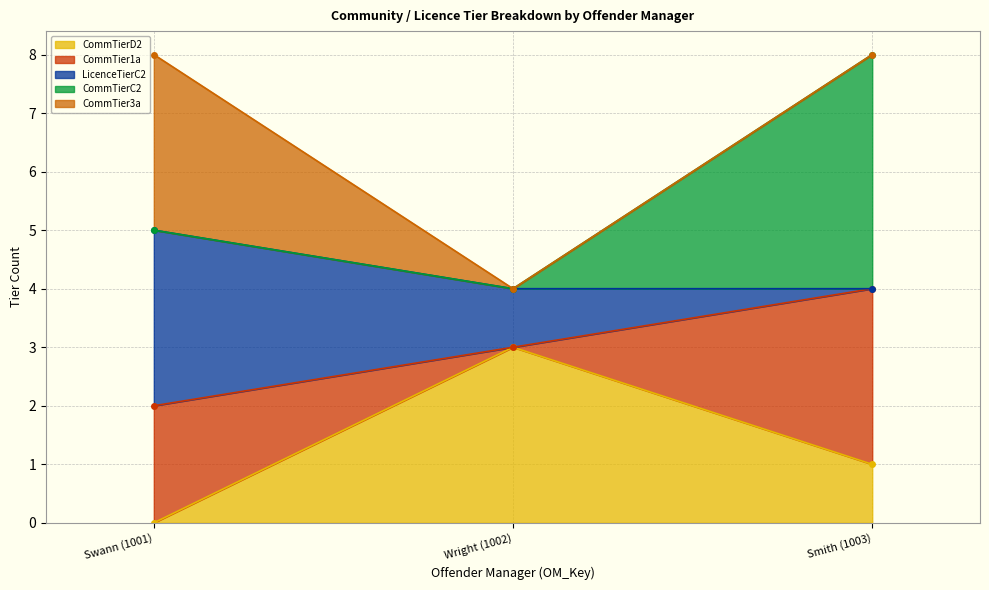

Which has a higher value, Swann (1001) or Smith (1003)?

Smith (1003)